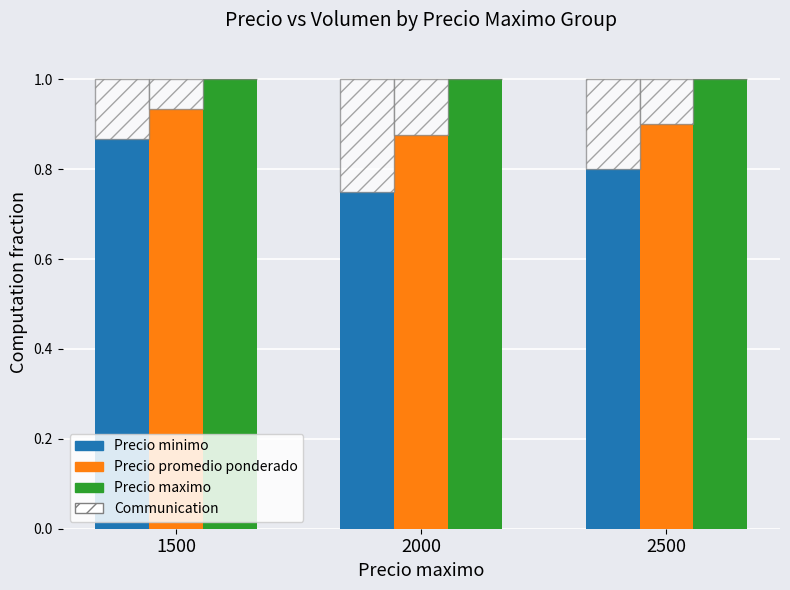

Rank the categories by Communication value from lowest to highest.

1500, 2500, 2000